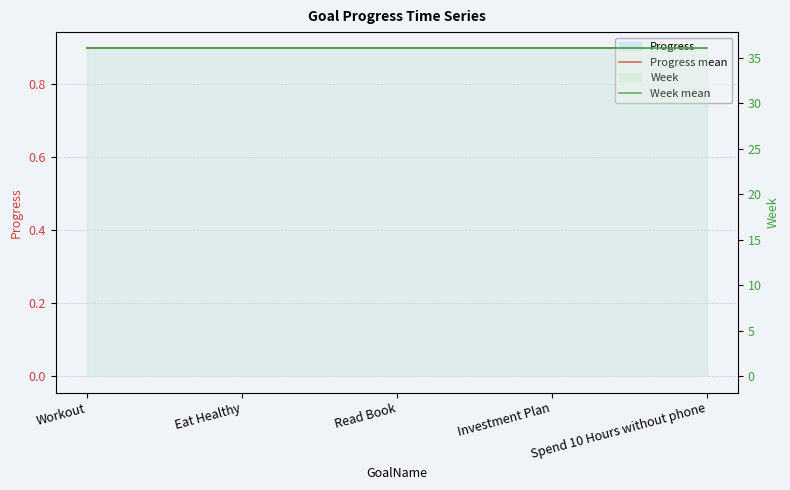

At which category is the sum across all series the highest?

Workout